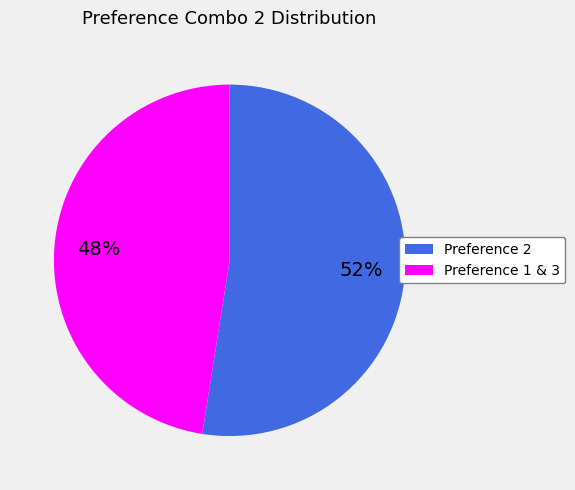

Is there any slice that represents more than half of the pie?

Yes